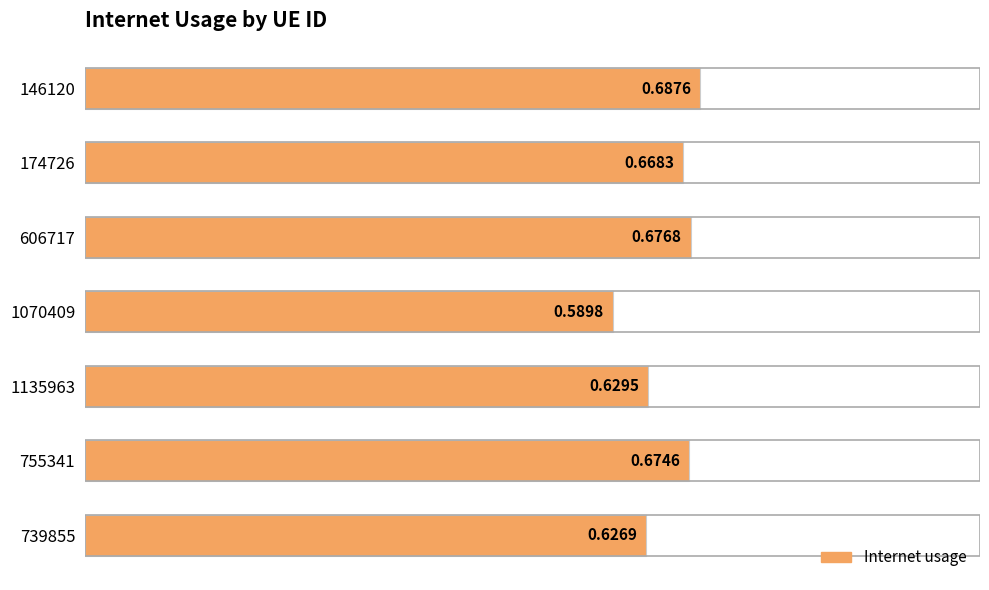

Rank the categories by value from lowest to highest.

1070409, 739855, 1135963, 174726, 755341, 606717, 146120